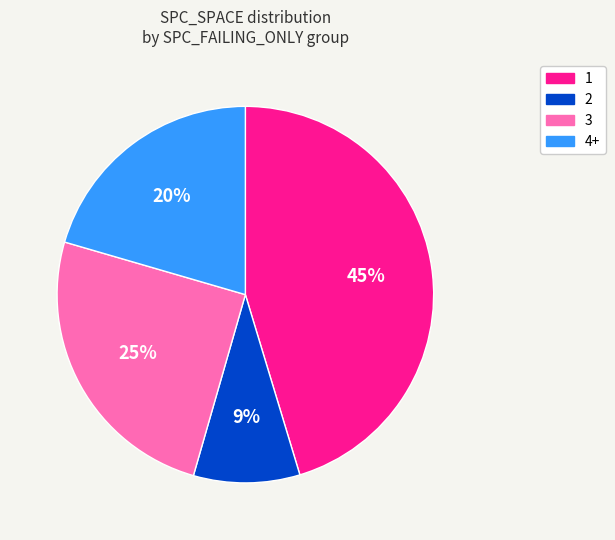

To the nearest percent, what is the average slice percentage?

25%